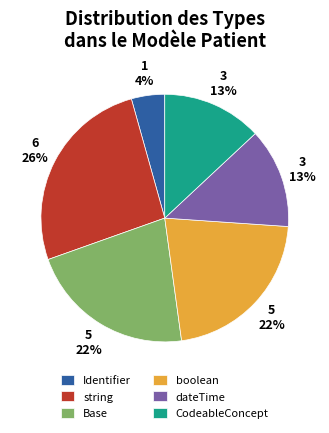

Is the sum of Identifier and dateTime greater than half?

No